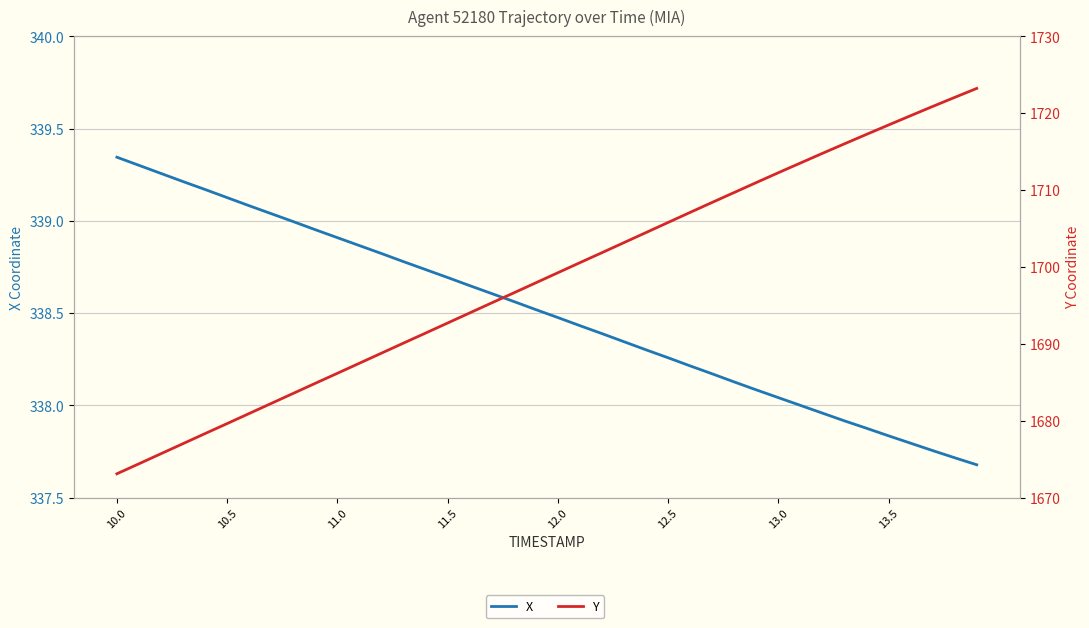

How many lines are shown in the chart?

2